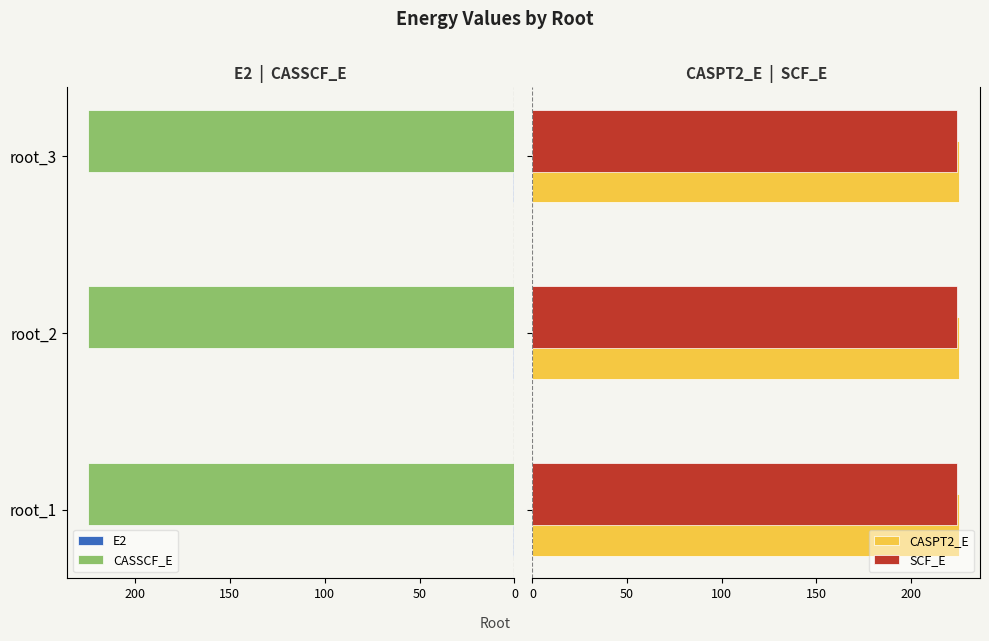

Which series has the largest total across all categories?

CASPT2_E